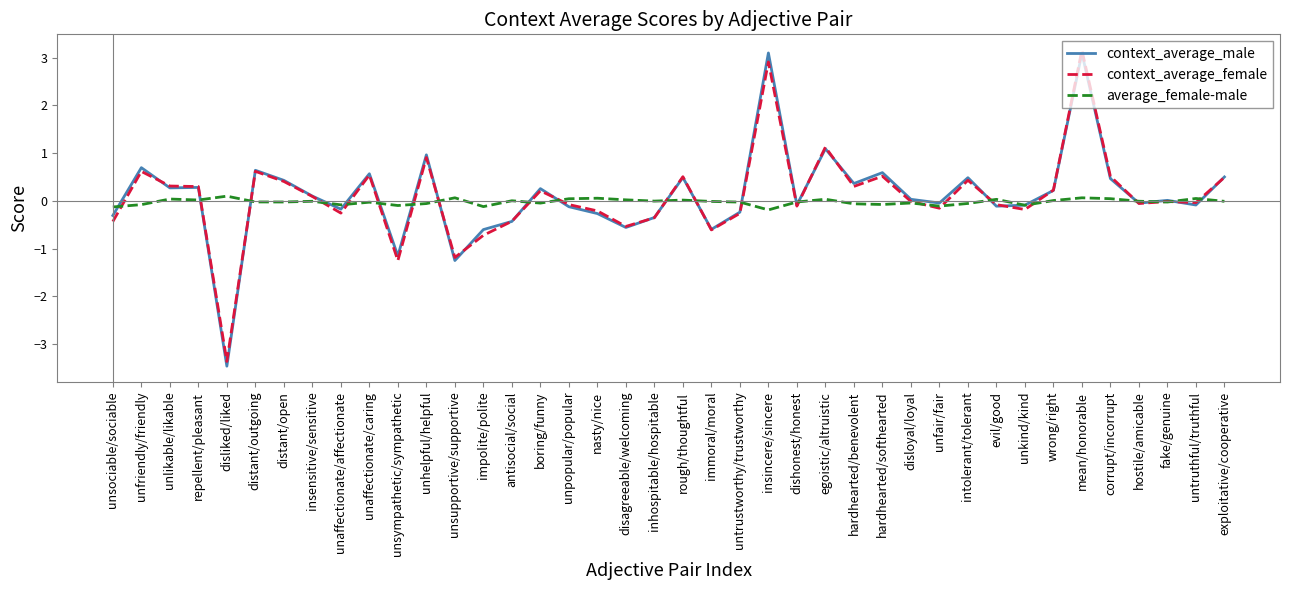

Which series has the largest range (max minus min)?

context_average_male